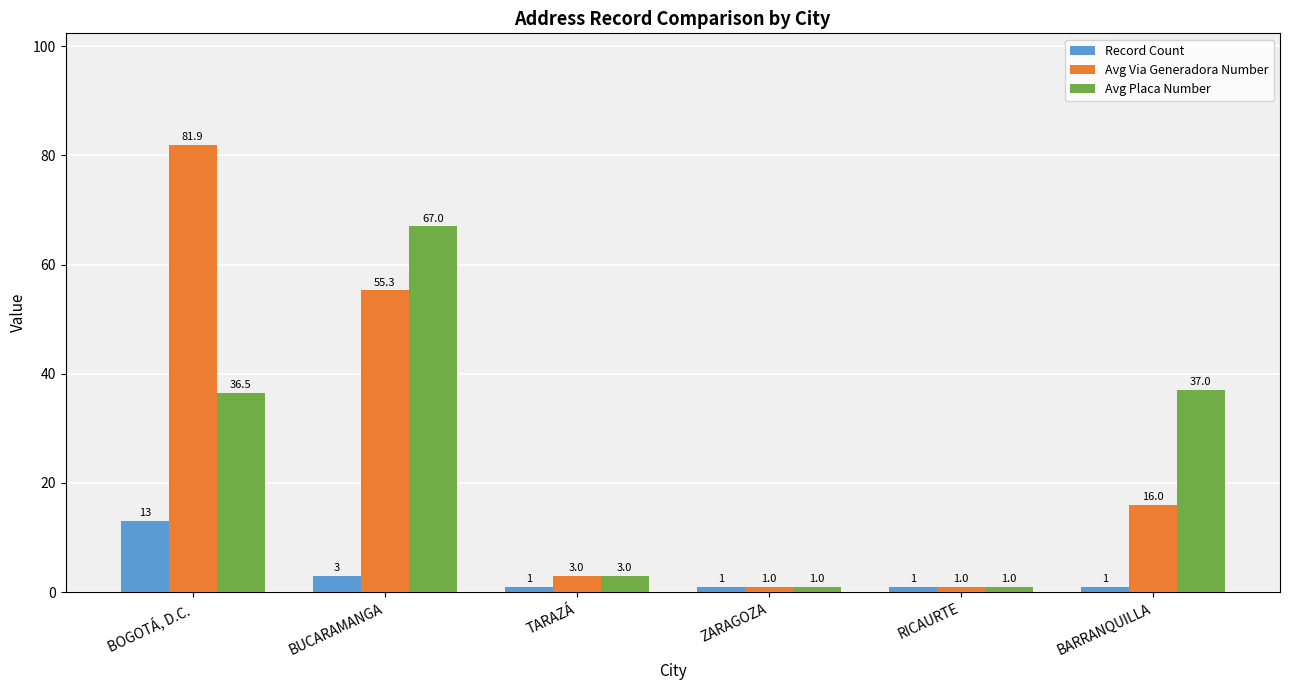

At which category is the sum across all series the highest?

BOGOTÁ, D.C.